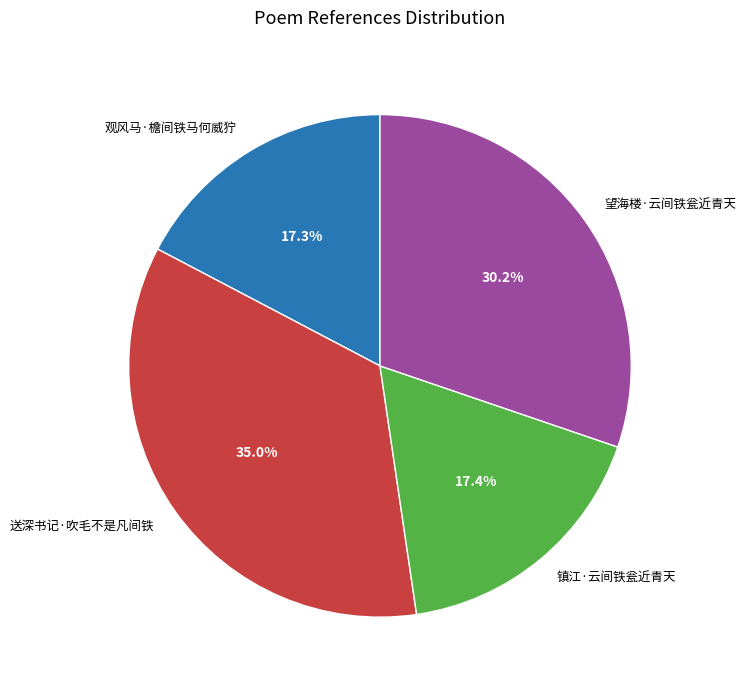

Do 望海楼·云间铁瓮近青天 and 镇江·云间铁瓮近青天 together represent more than half of the pie?

No